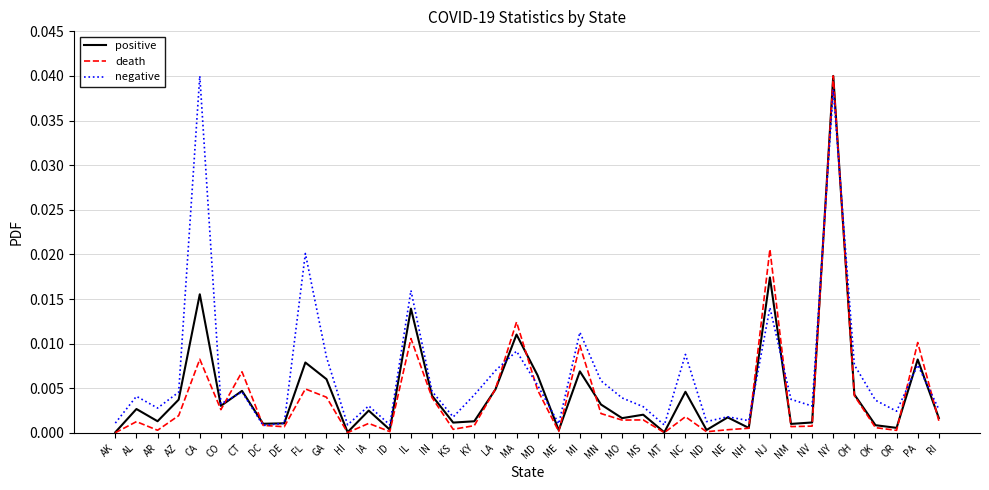

What are all the series names shown in the legend?

positive, death, negative